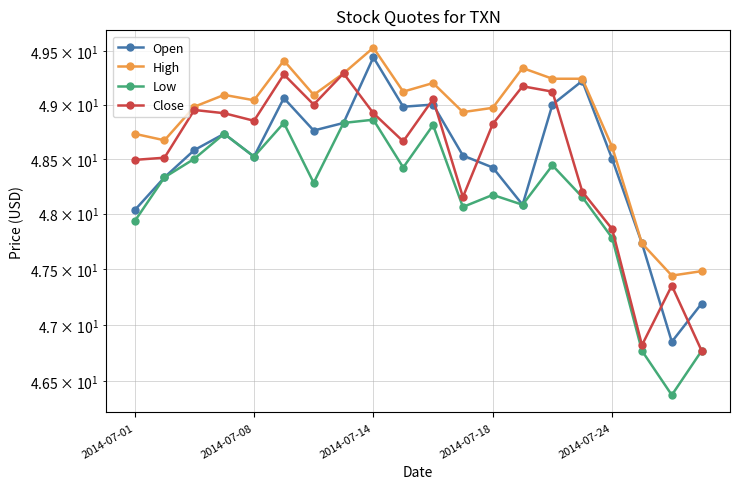

What is the difference between the highest and lowest values at 2014-07-14?

0.5